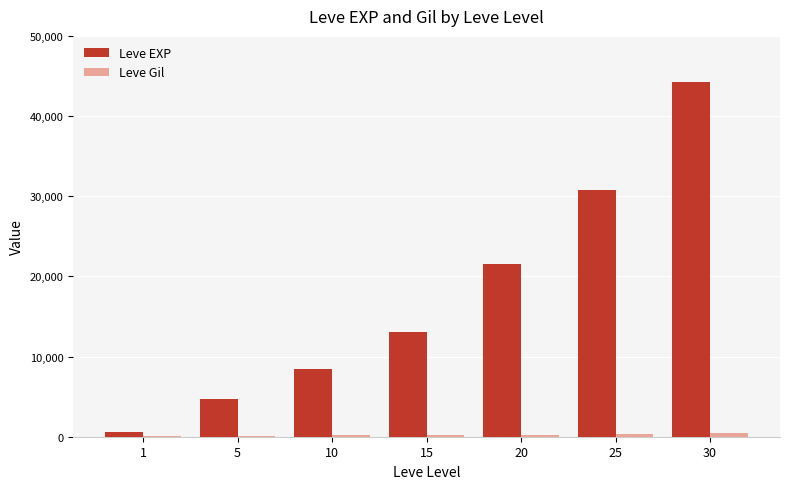

At which category is the sum across all series the highest?

30